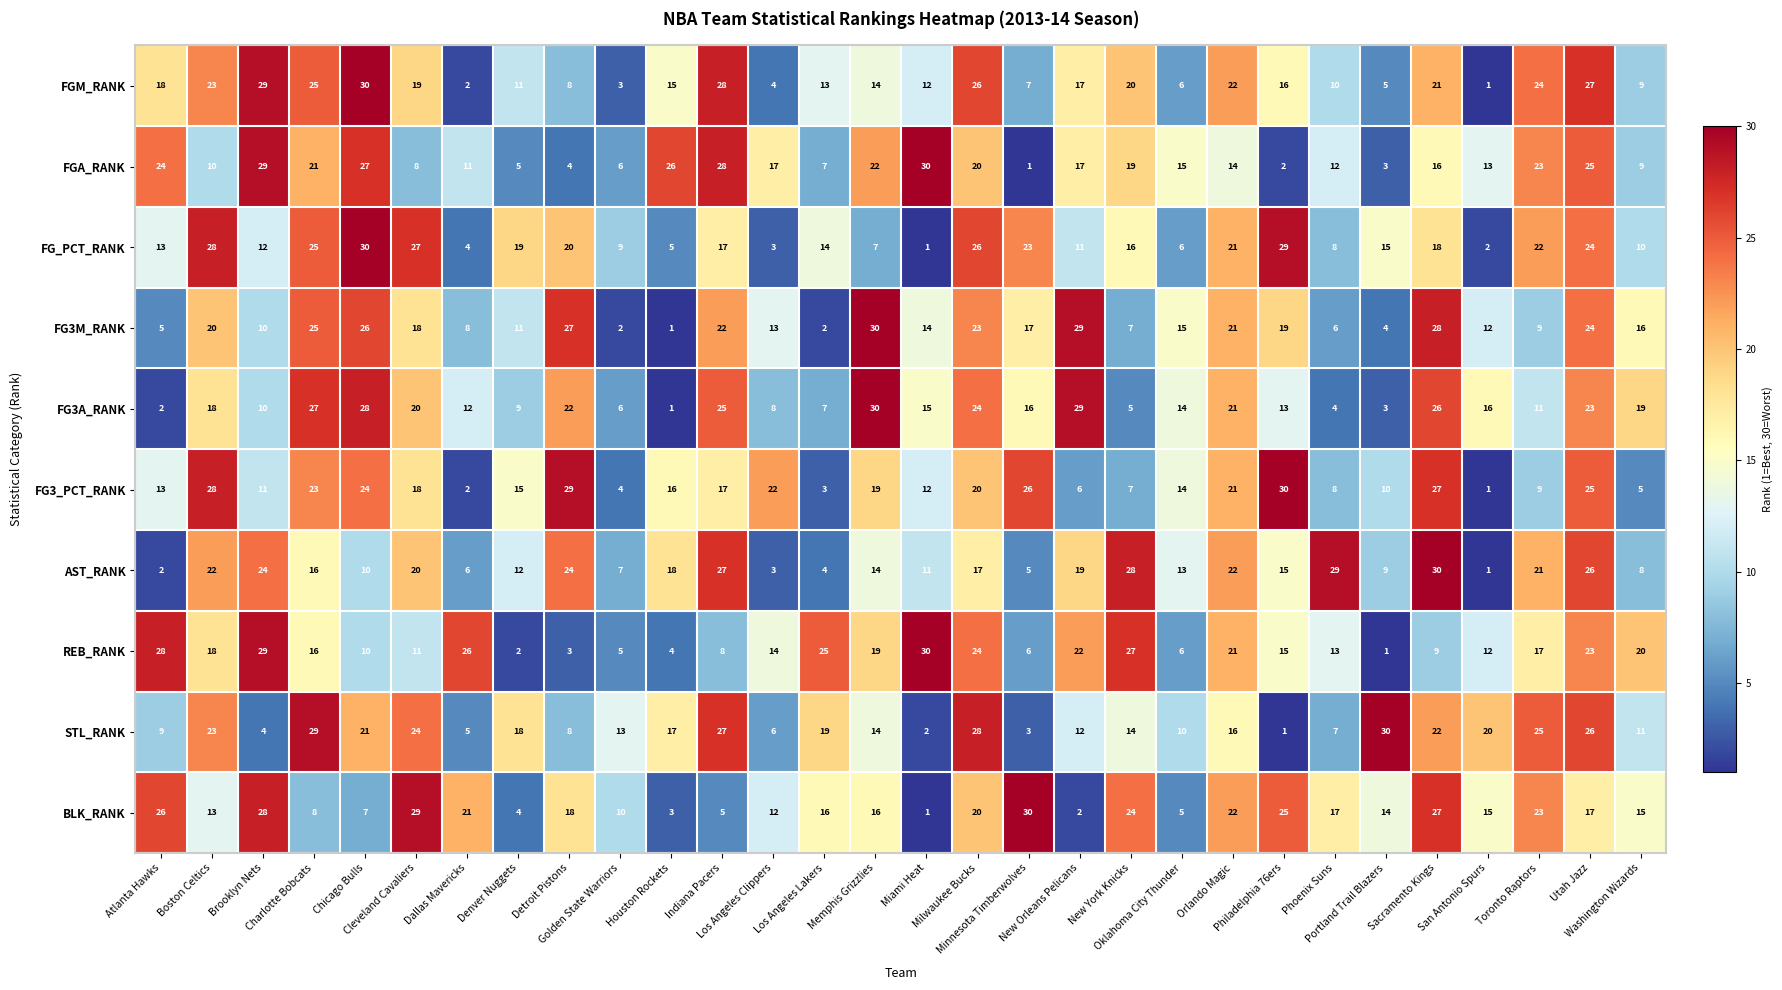

How many series are shown in this chart?

10